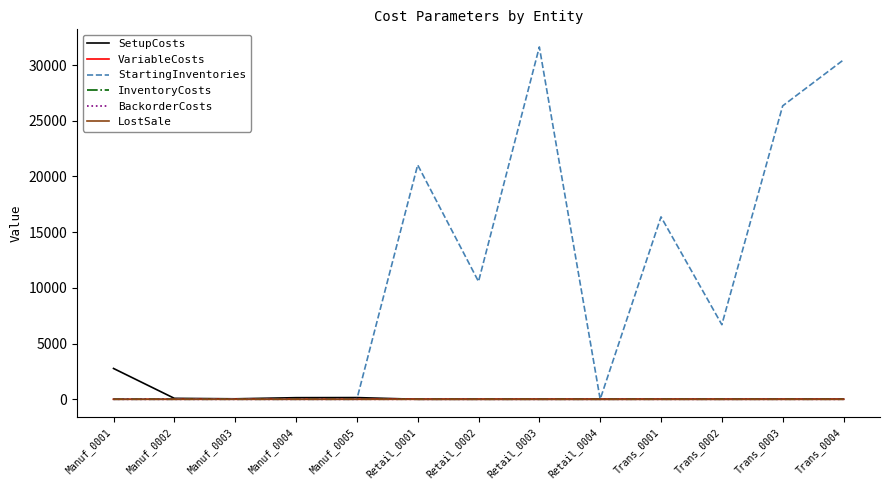

What is the difference between the second highest and minimum values in the LostSale series?

0.2